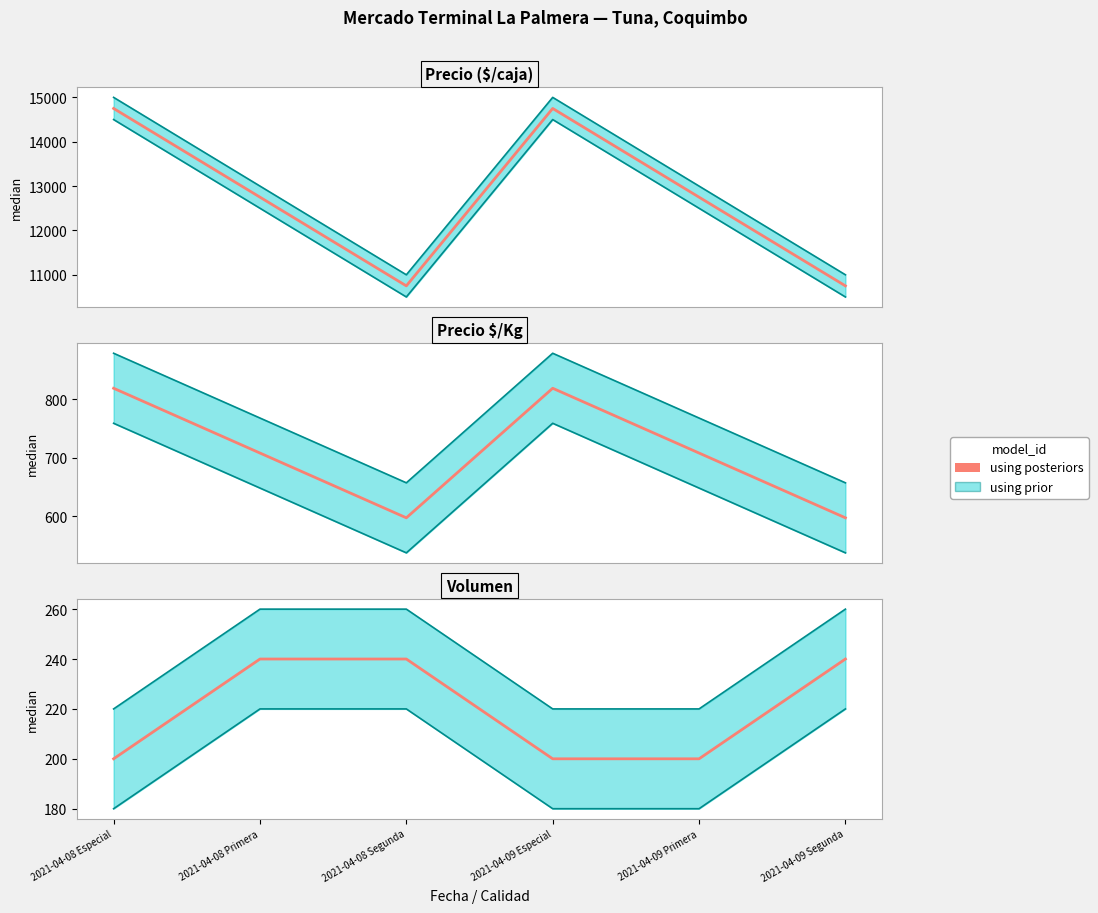

What position from the left is 2021-04-09 Primera?

5